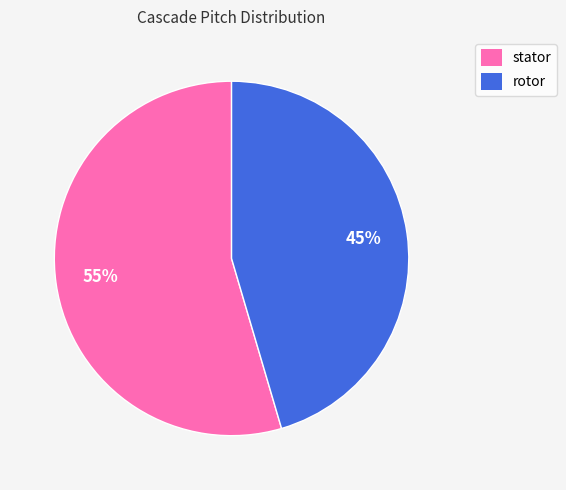

To the nearest percent, what portion does rotor represent?

45%